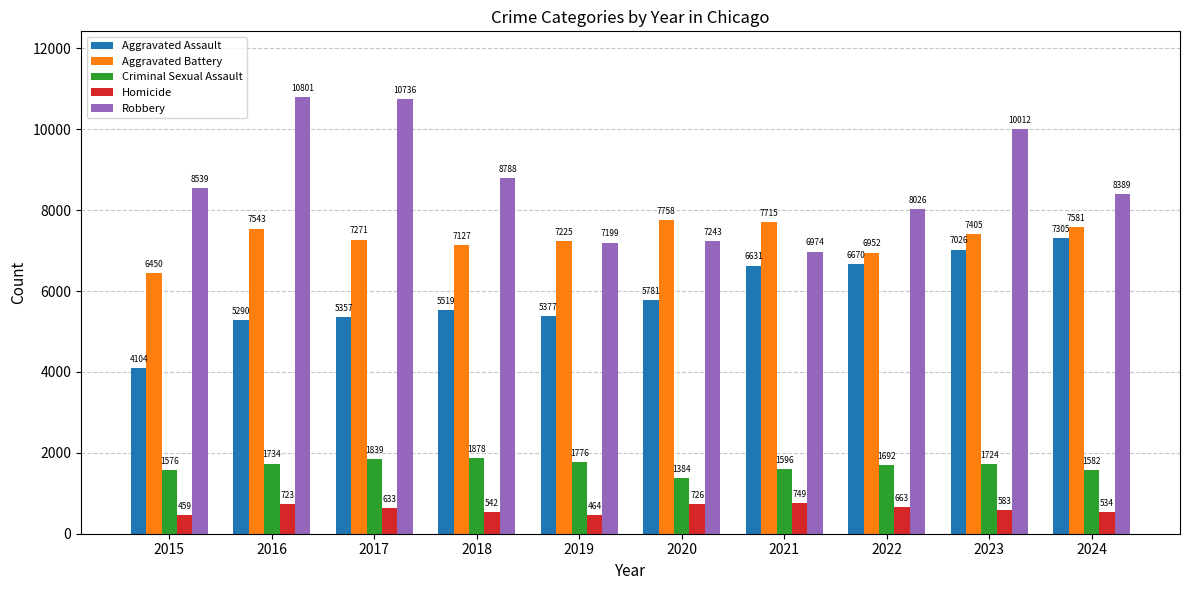

What is the sum of the Aggravated Assault values at 2021 and 2022?

13301